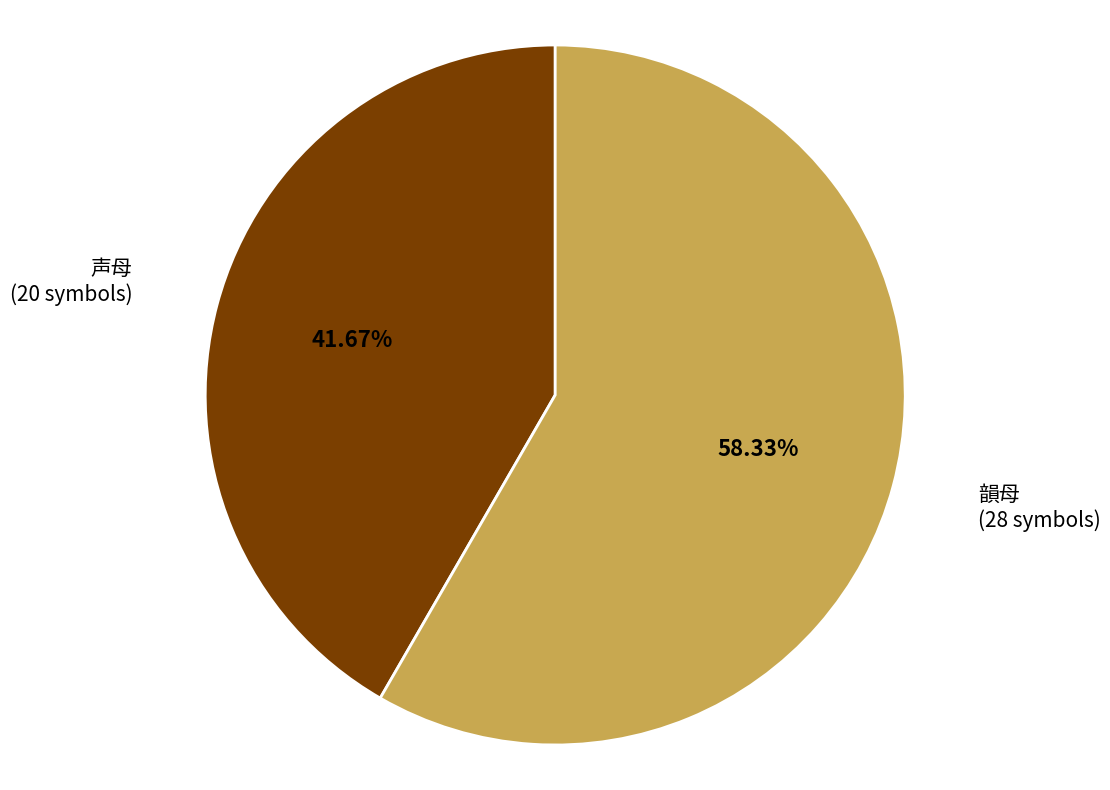

The 声母 slice represents 42% of the pie. True or false?

True